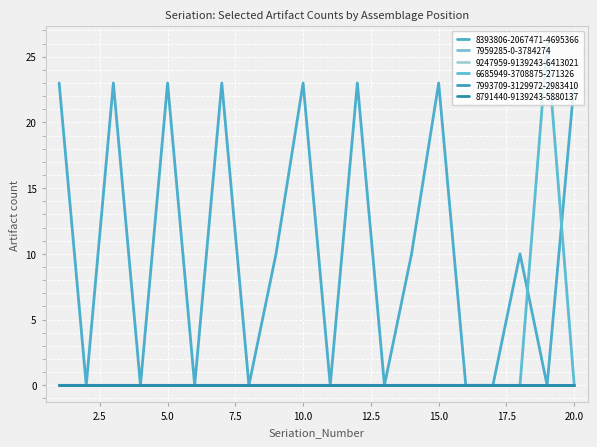

Does the chart have visible grid lines?

Yes